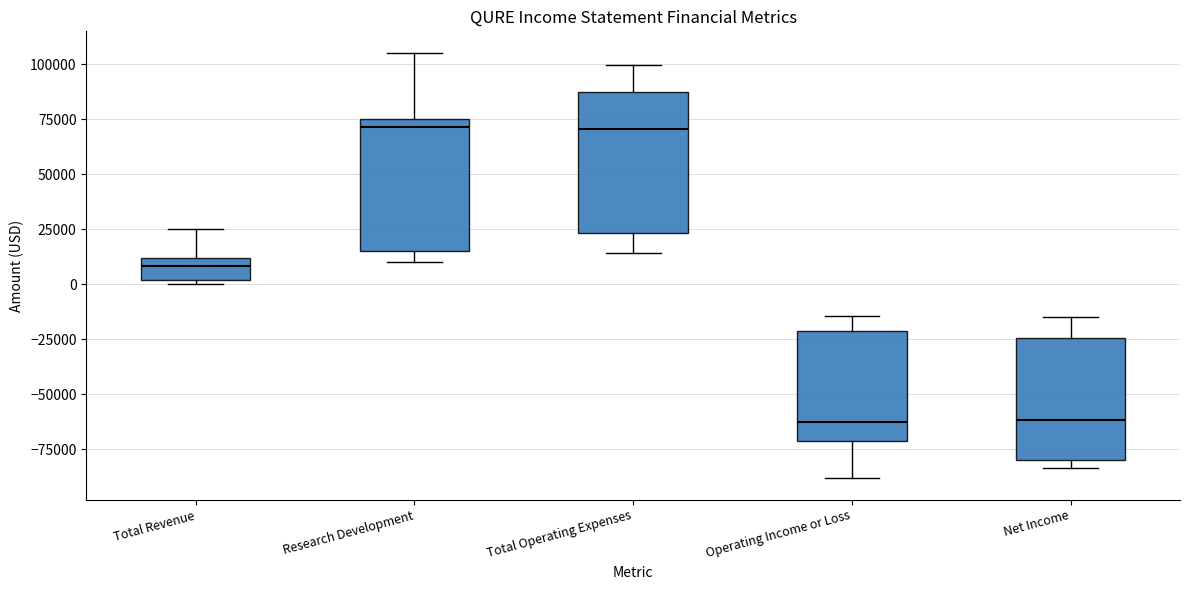

Reading left to right, transcribe this box plot: for each box, give where its median line is, the range the box spans, and where its two whiskers end, as read against the y-axis. The values are not printed on the chart, so give them approximately, as read against the axis.

Total Revenue: median 10000 (inside the box), box 0 to 10000, whiskers 0 (just below the box's lower edge) to 25000
Research Development: median 70000, box 15000 to 75000, whiskers 10000 to 105000
Total Operating Expenses: median 70000, box 25000 to 90000, whiskers 15000 to 100000
Operating Income or Loss: median -60000, box -70000 to -20000, whiskers -90000 to -15000
Net Income: median -60000, box -80000 to -25000, whiskers -85000 to -15000